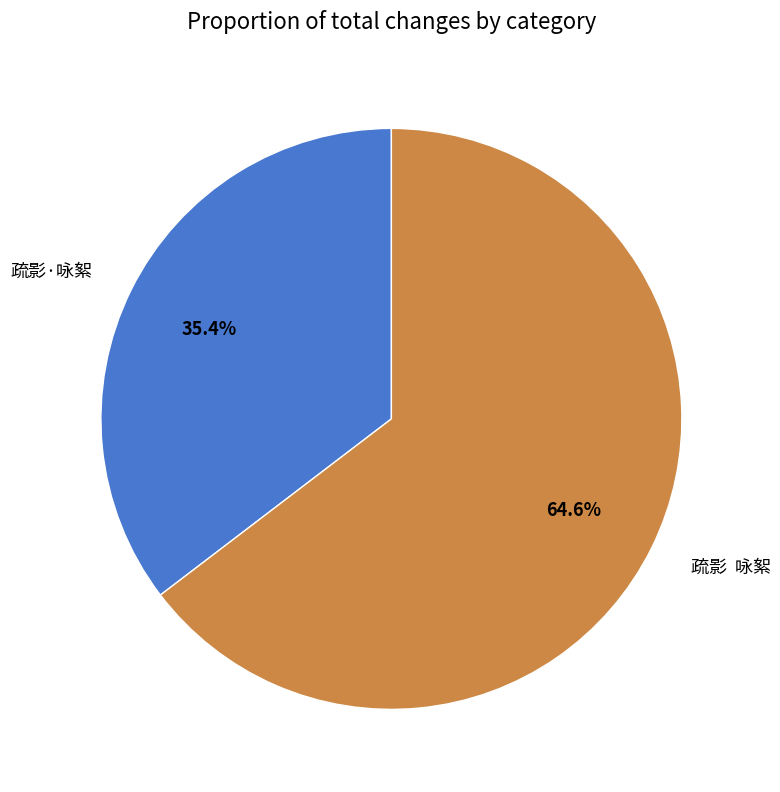

Which has a higher value, 疏影 咏絮 or 疏影·咏絮?

疏影 咏絮